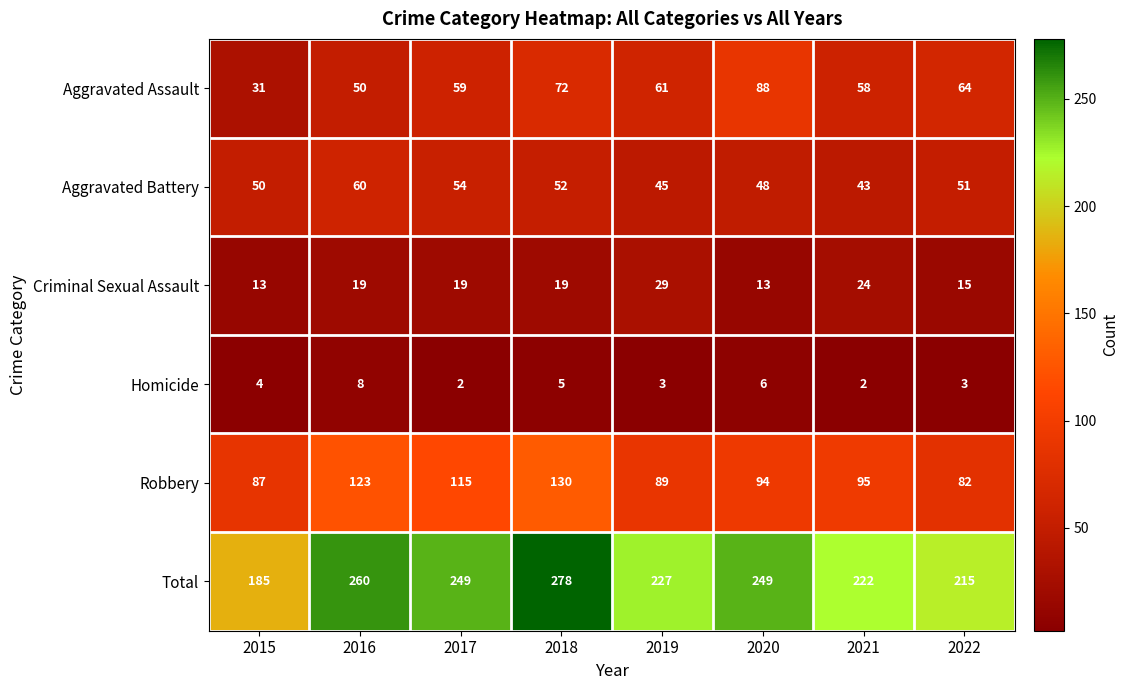

Which series has the largest range (max minus min)?

Total